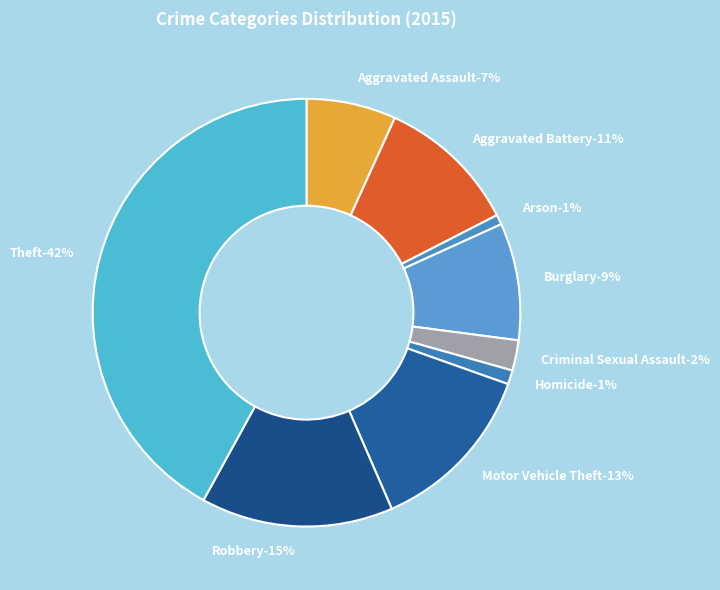

To the nearest percent, what is the difference between the largest and smallest slice percentages?

41%